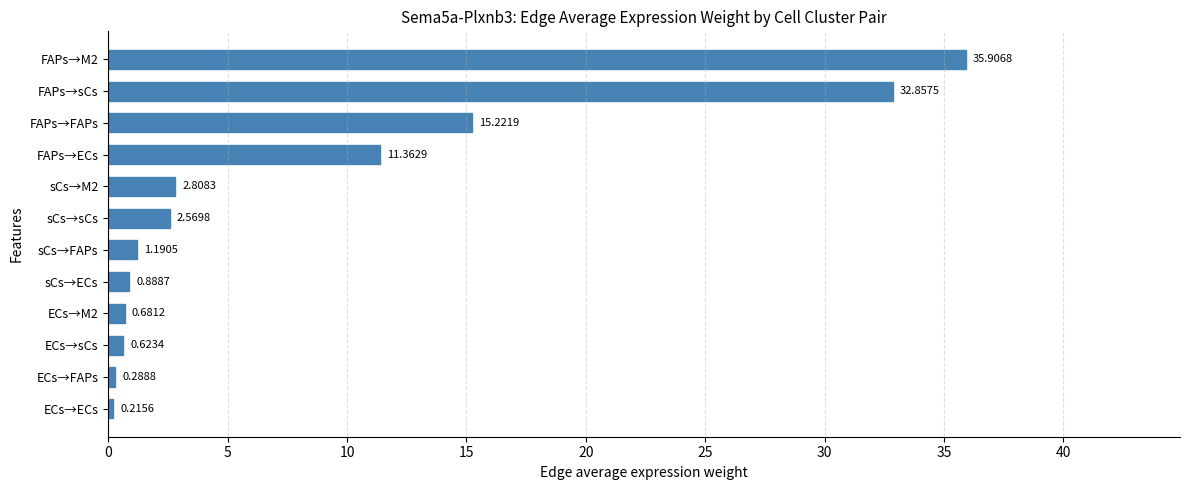

Between FAPs→M2 and FAPs→ECs, which is larger?

FAPs→M2